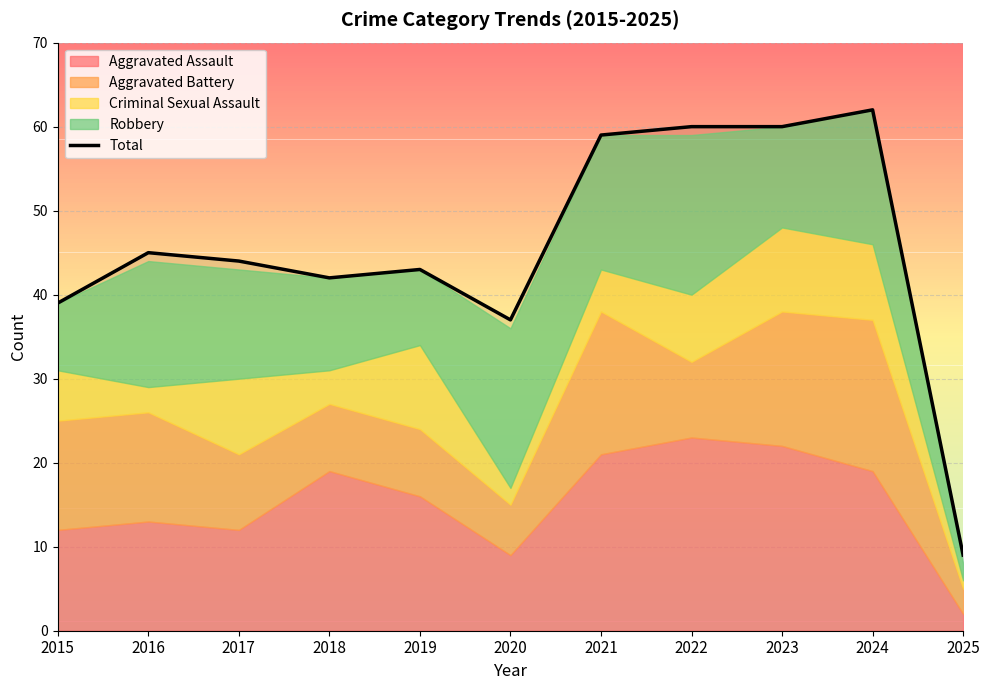

List the labels in order of value, largest first.

2024, 2022, 2023, 2021, 2016, 2017, 2019, 2018, 2015, 2020, 2025